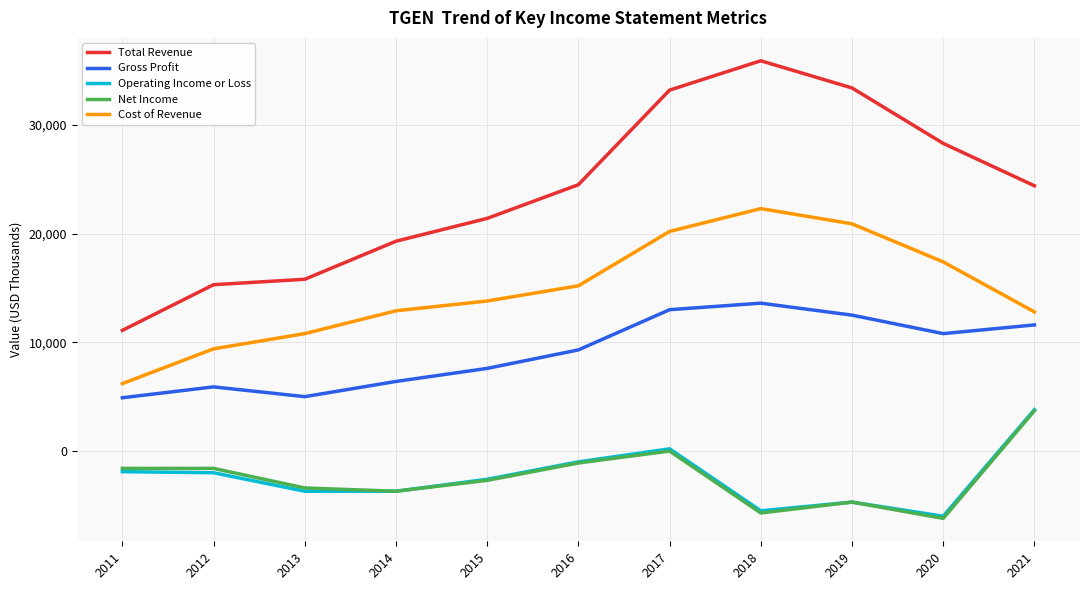

What is the minimum value for Operating Income or Loss?

-6000